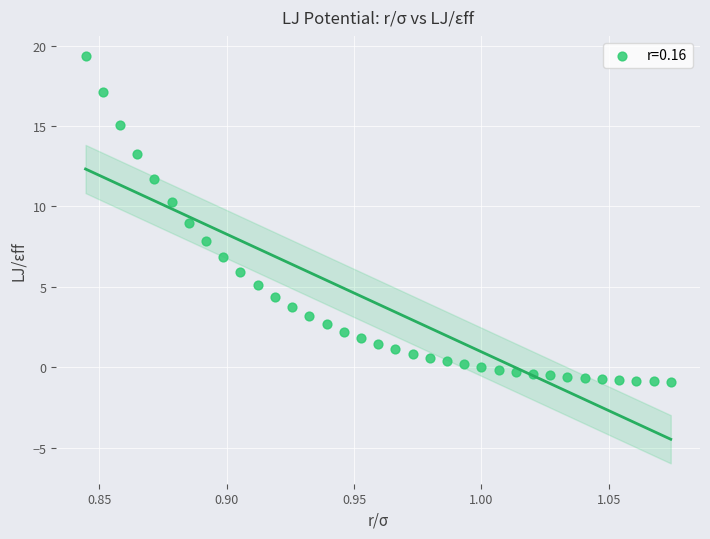

What is the range of Y values (max minus min)?

20.2